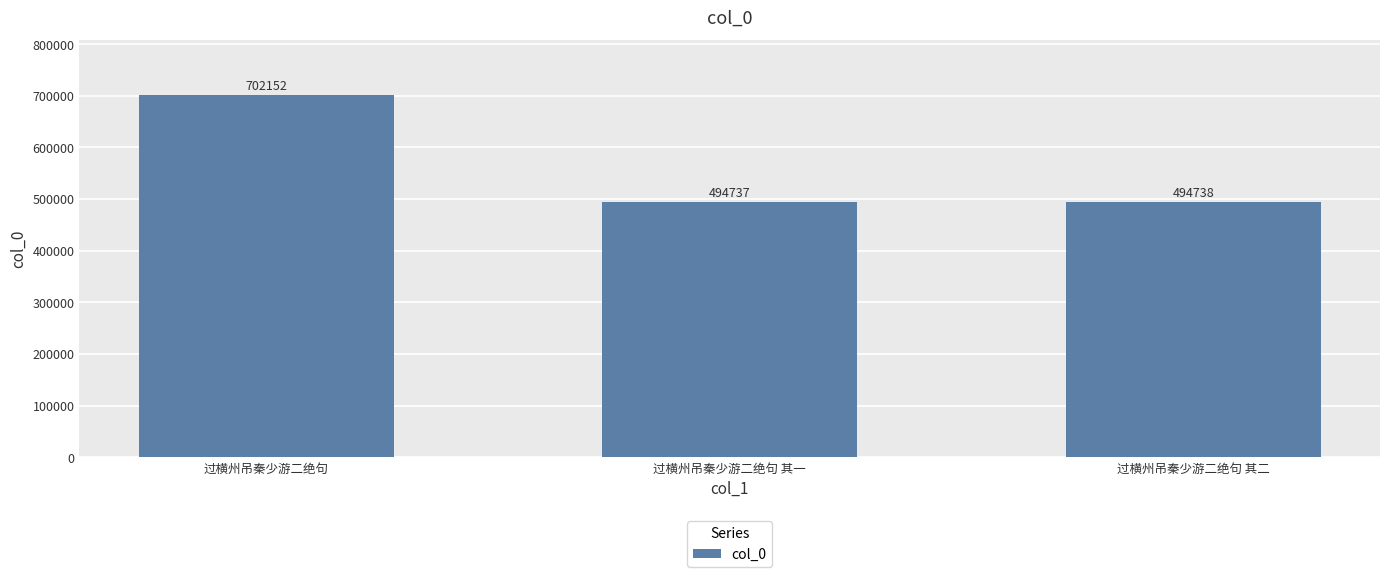

What is the change in value from 过横州吊秦少游二绝句 to 过横州吊秦少游二绝句 其二?

-207414